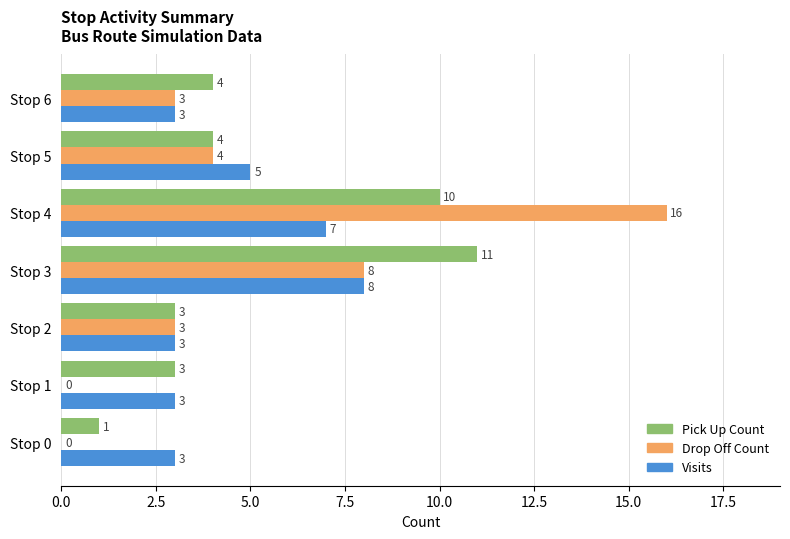

At which category is the sum across all series the highest?

Stop 4